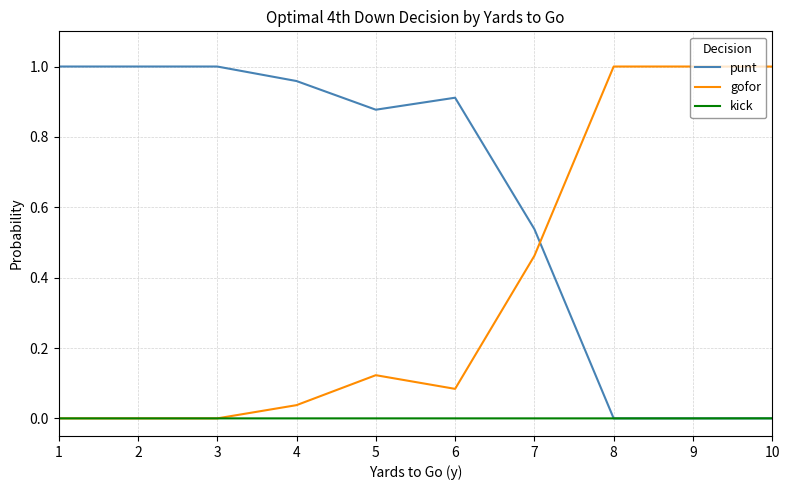

Which series has the largest total across all categories?

punt